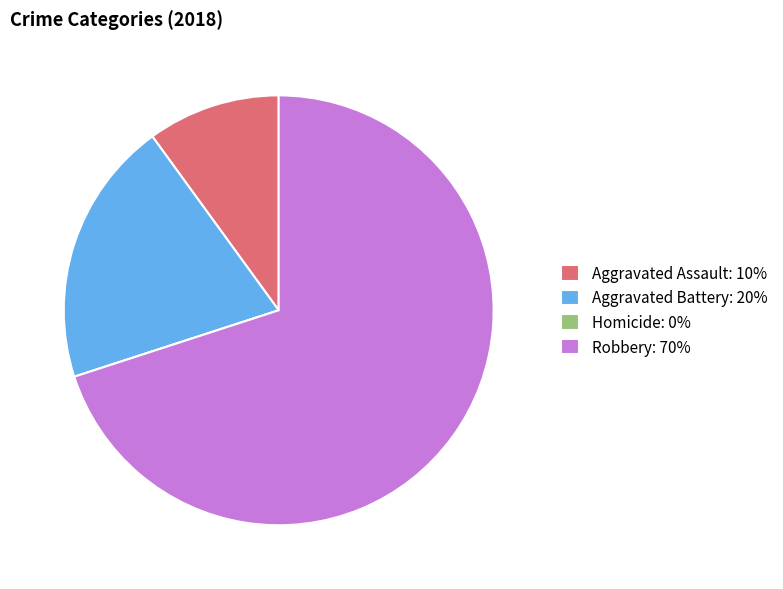

Is Robbery the majority of the pie?

Yes